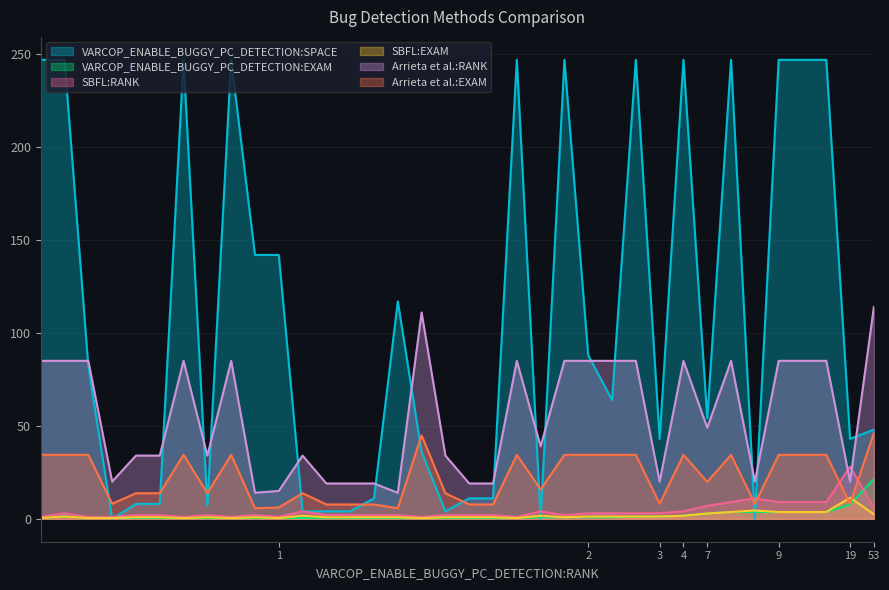

Where does the SBFL:RANK series first go above 2?

1